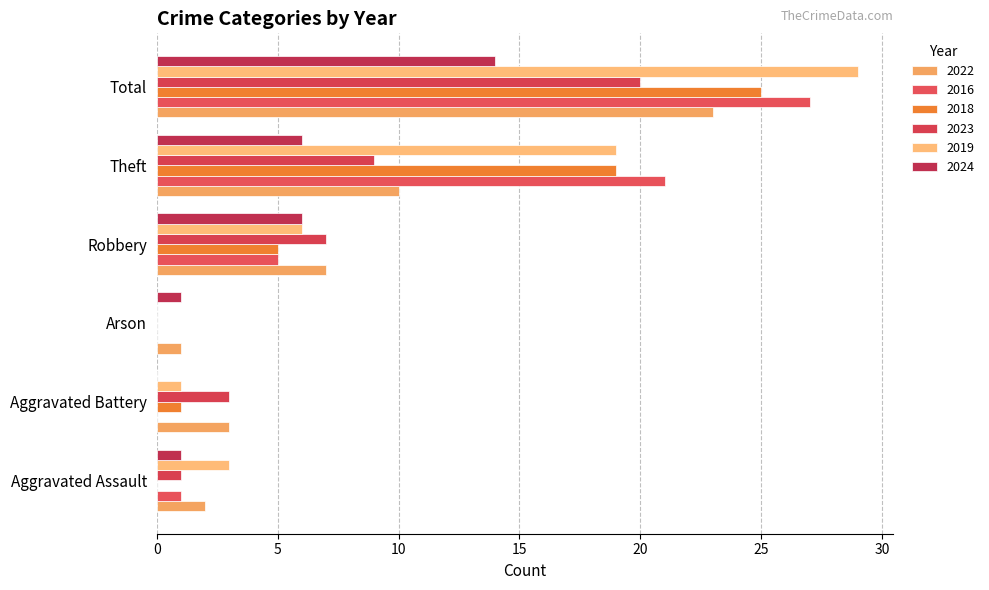

Reading left to right, transcribe all the data shown in this chart.

2022: 2	3	1	7	10	23
2016: 1	0	0	5	21	27
2018: 0	1	0	5	19	25
2023: 1	3	0	7	9	20
2019: 3	1	0	6	19	29
2024: 1	0	1	6	6	14